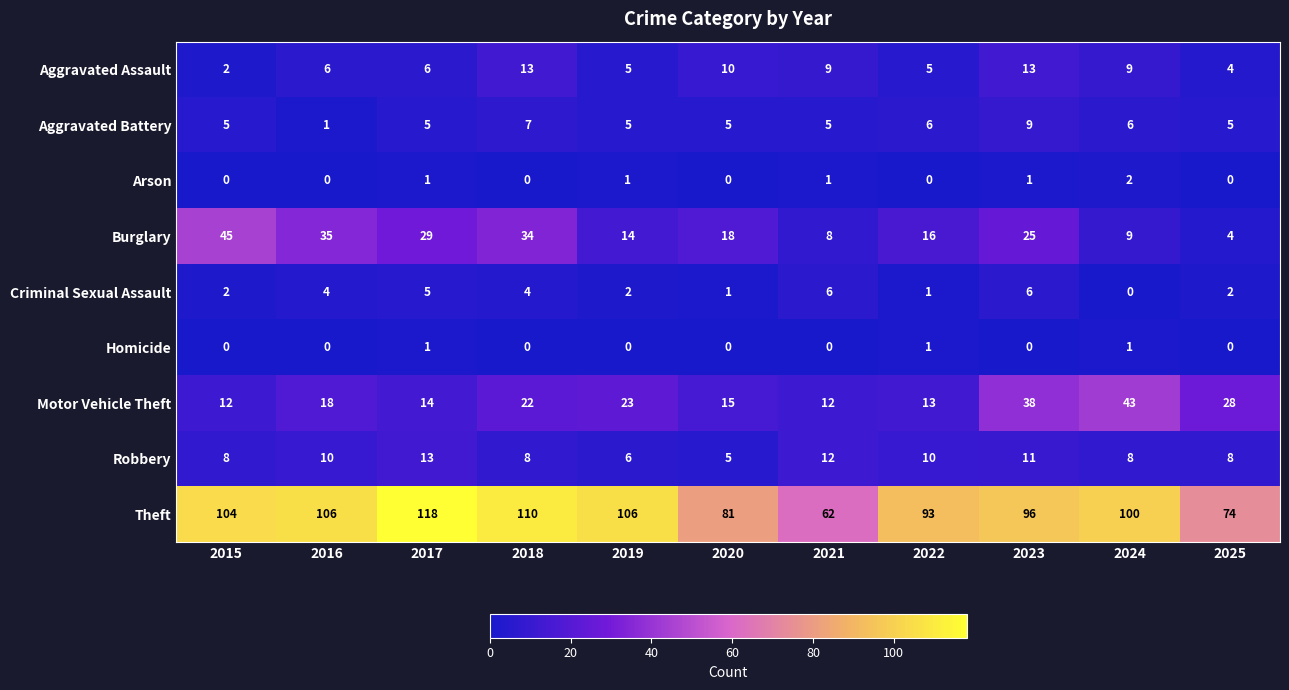

What is the difference between the Criminal Sexual Assault values at 2024 and 2023?

6